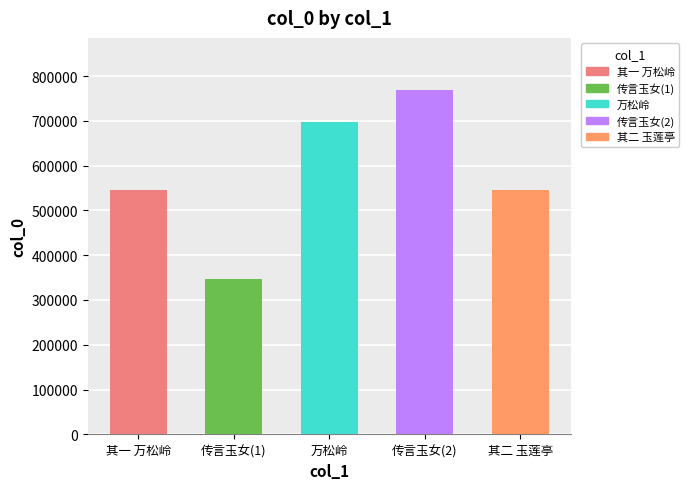

What is the smallest value displayed?

346886